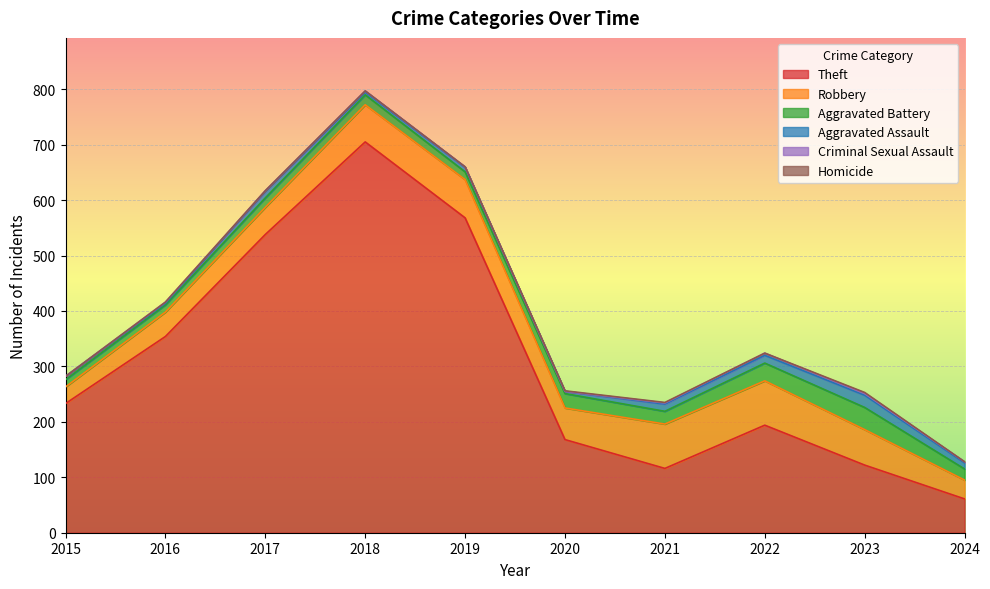

In Theft, how many points are higher than both neighbors (excluding endpoints)?

2